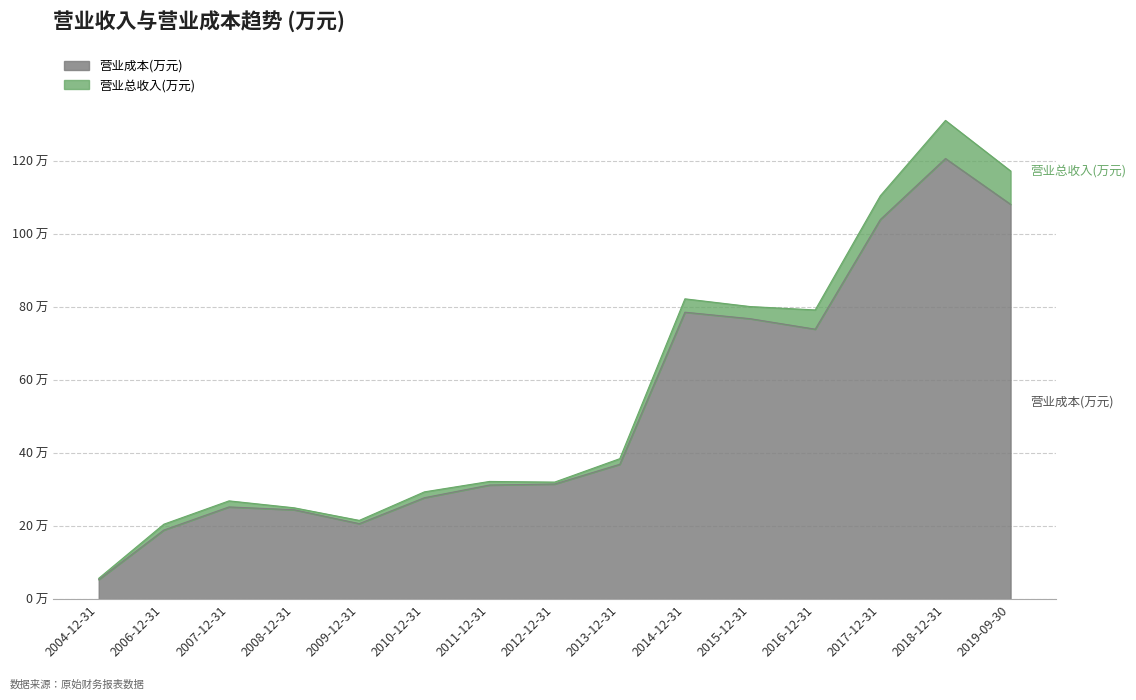

Where is the first local maximum for 营业总收入(万元)?

2007-12-31